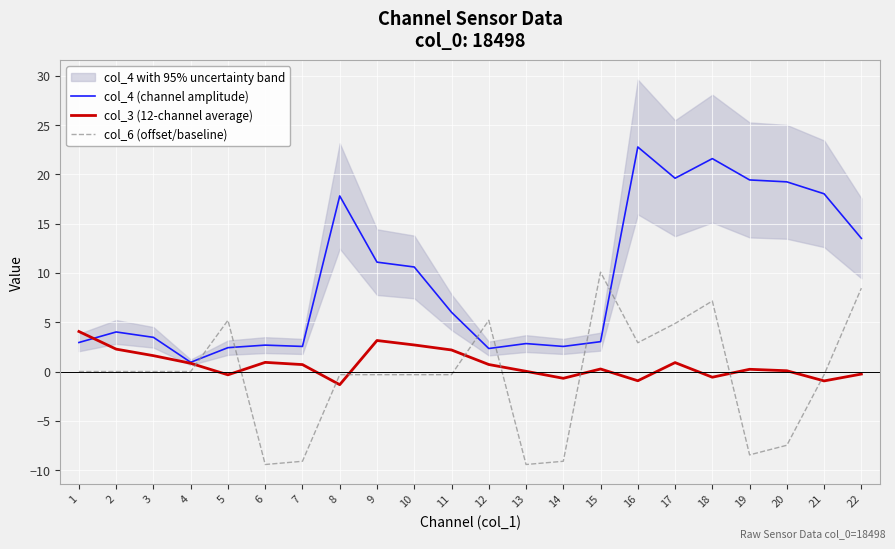

What is the maximum value shown in the chart?

22.8